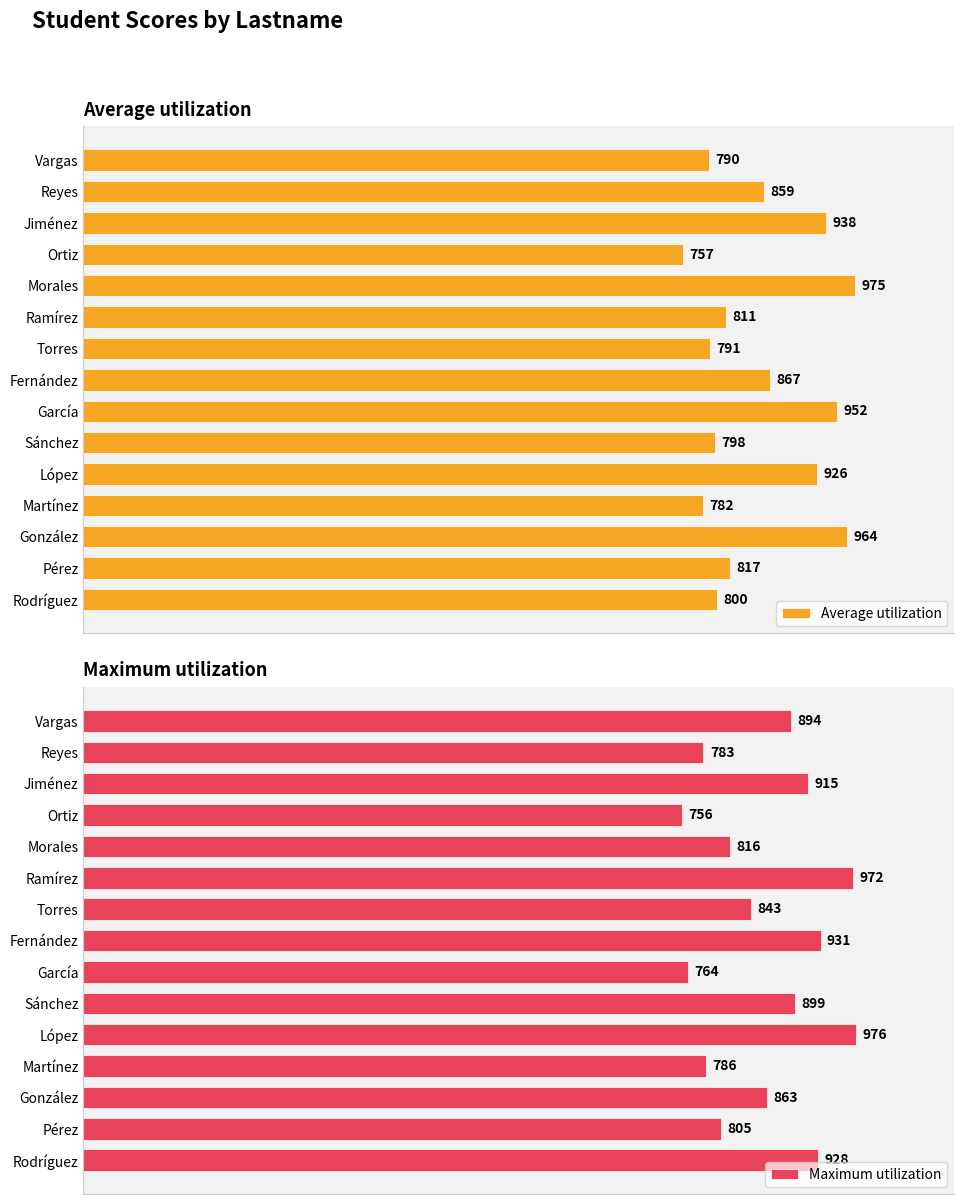

Which category has the highest value in the Average utilization series?

Morales